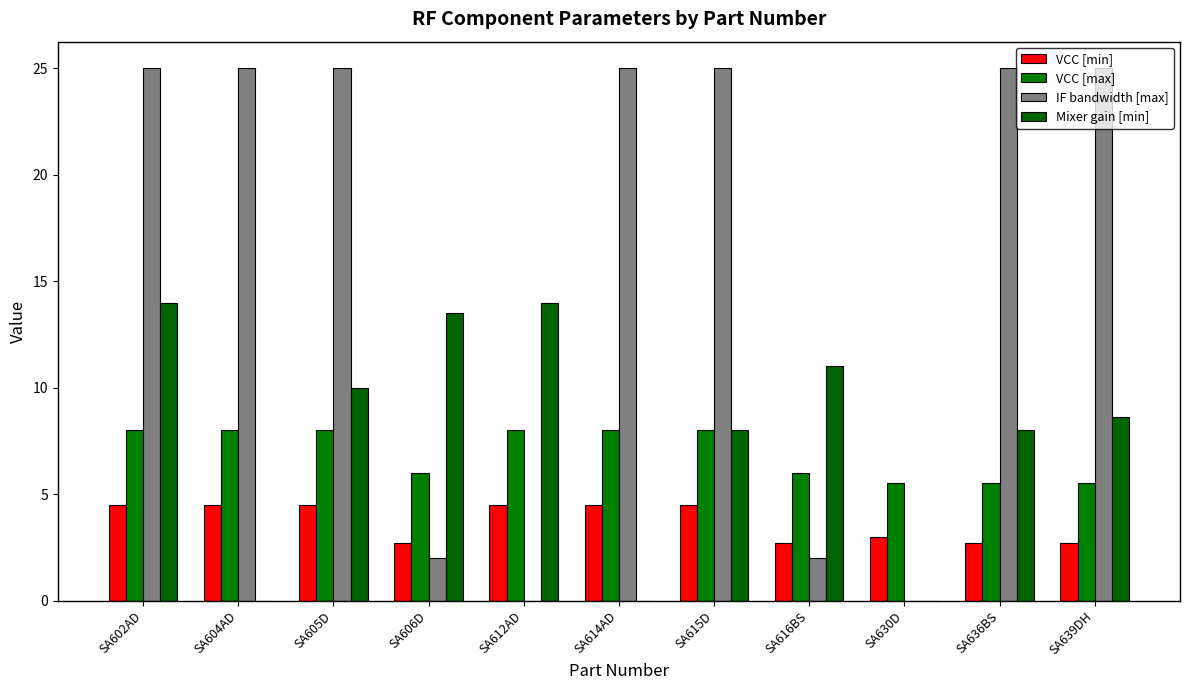

How many data points does each series have?

11